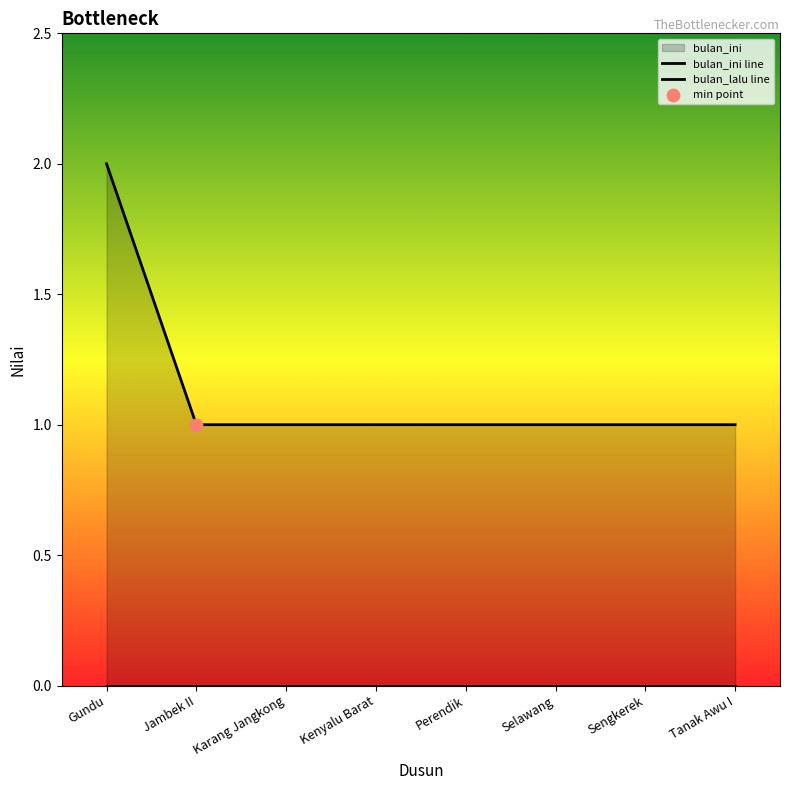

What is the total value across all series at Sengkerek?

1